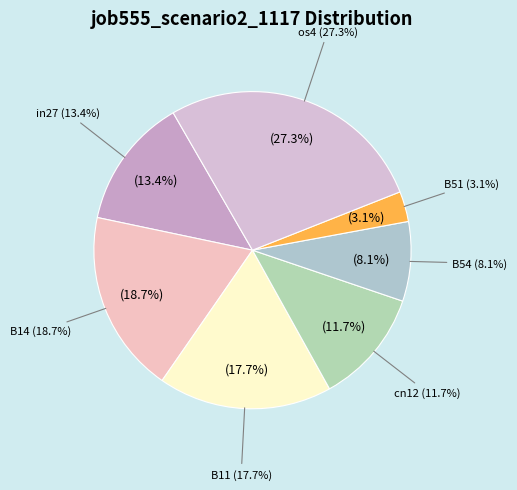

The B51 slice represents 3% of the pie. True or false?

True